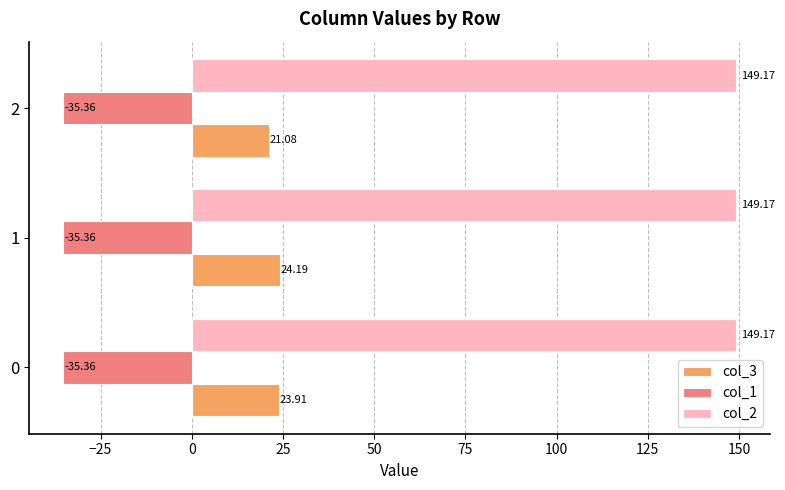

Which series has the largest range (max minus min)?

col_3